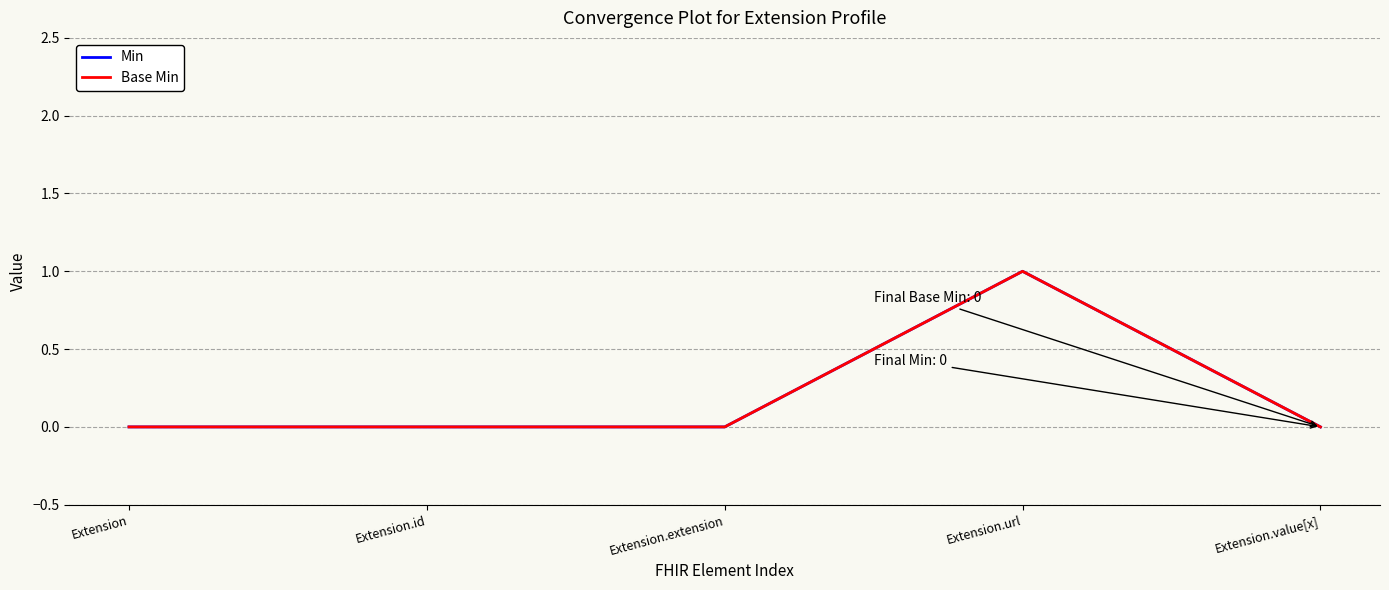

Reading left to right, list all the values displayed in this chart.

Min: Extension=0	Extension.id=0	Extension.extension=0	Extension.url=1	Extension.value[x]=0
Base Min: Extension=0	Extension.id=0	Extension.extension=0	Extension.url=1	Extension.value[x]=0